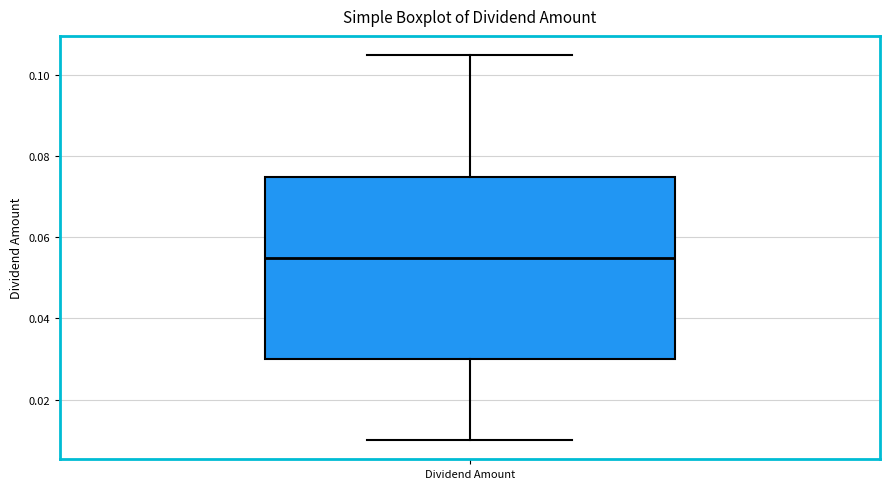

Where is the upper edge of the box for Dividend Amount on the y-axis? The values are not printed on the chart, so give them approximately, as read against the axis.

0.076